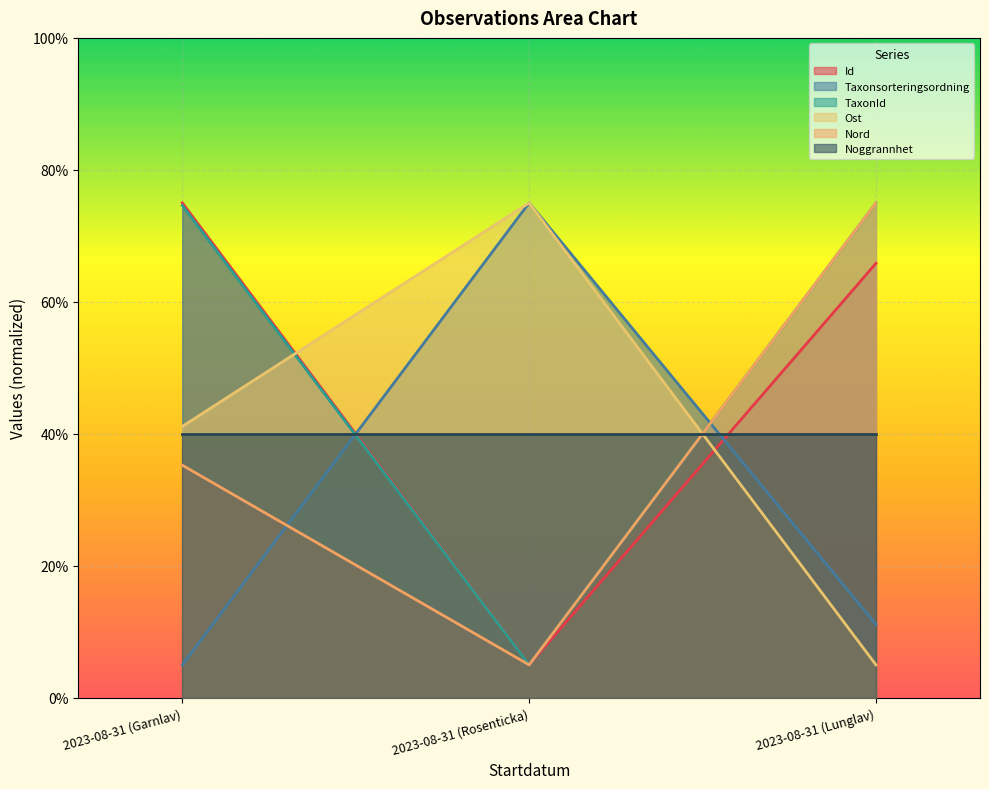

At which category is the sum across all series the highest?

2023-08-31 (Lunglav)